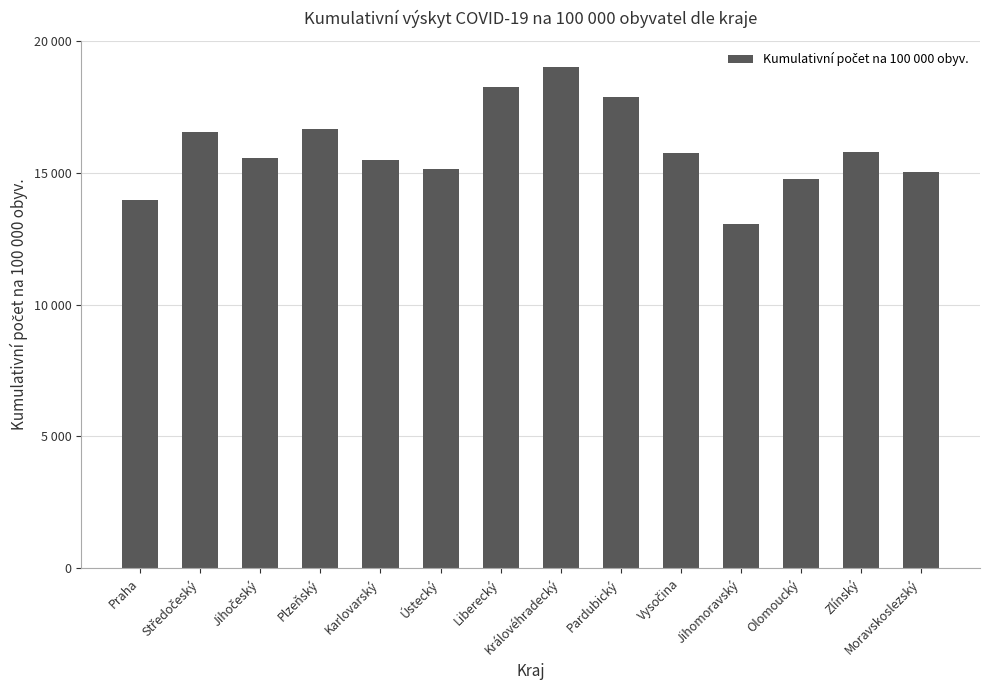

Is it true that the value at Praha is 13951.5?

True